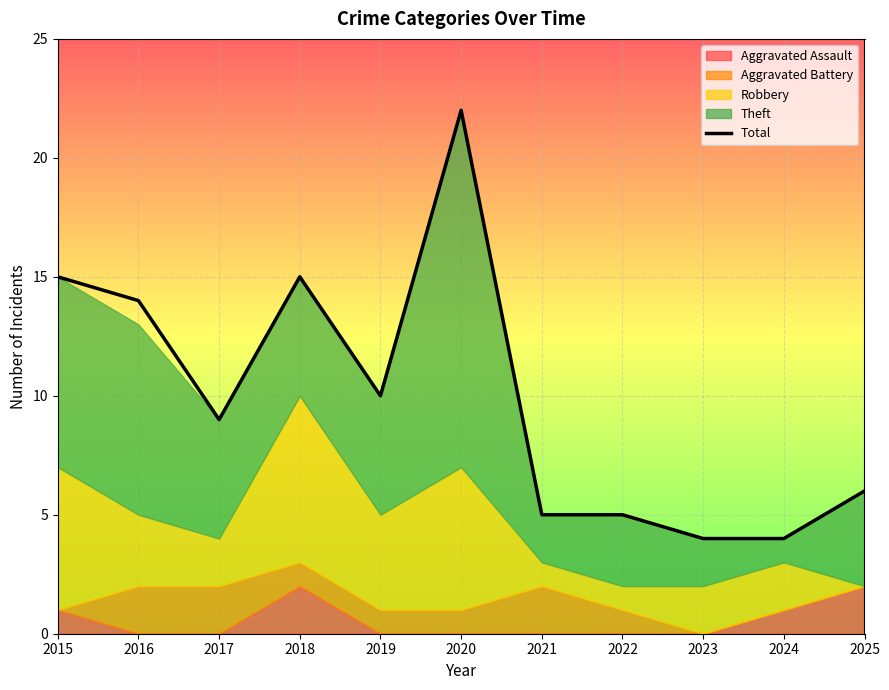

At which category does the chart reach its peak across all series?

2020